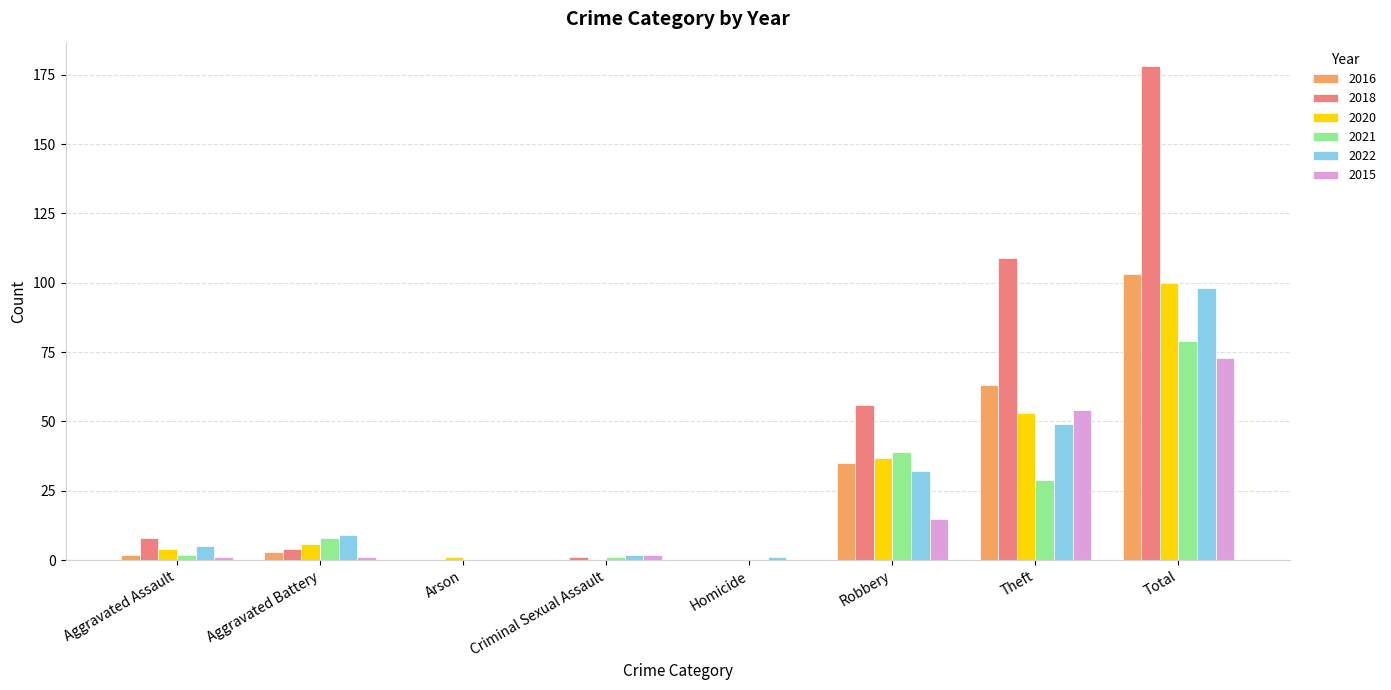

What is the sum of the 2021 values at Aggravated Battery and Robbery?

47